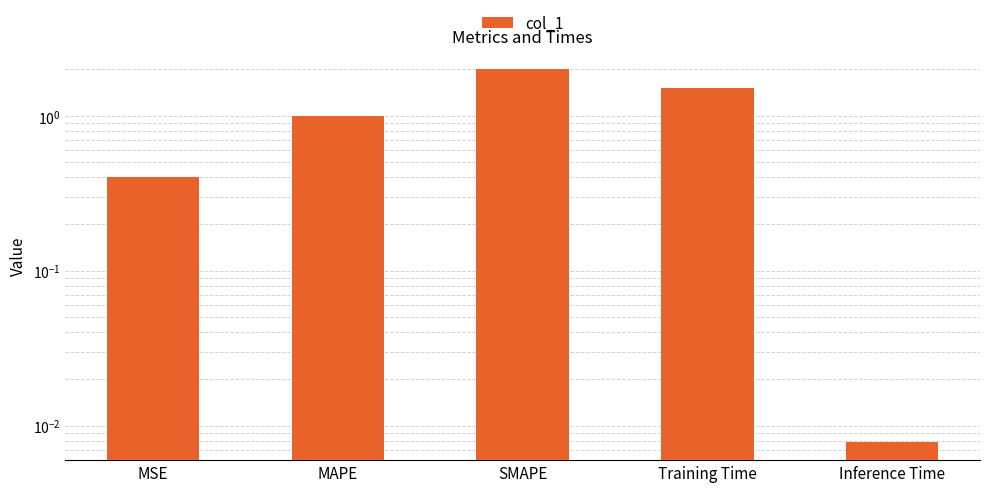

At which label does the data first exceed 1?

MAPE